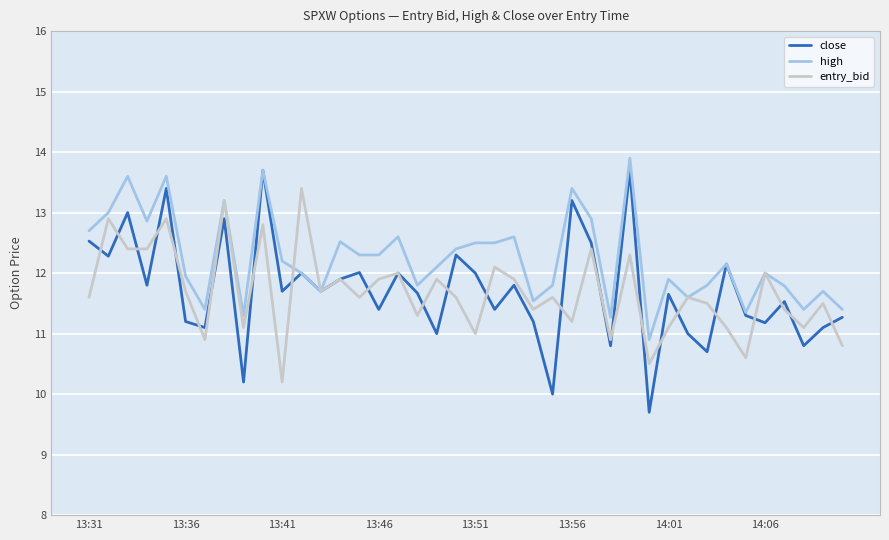

What is the smallest value displayed?

9.7